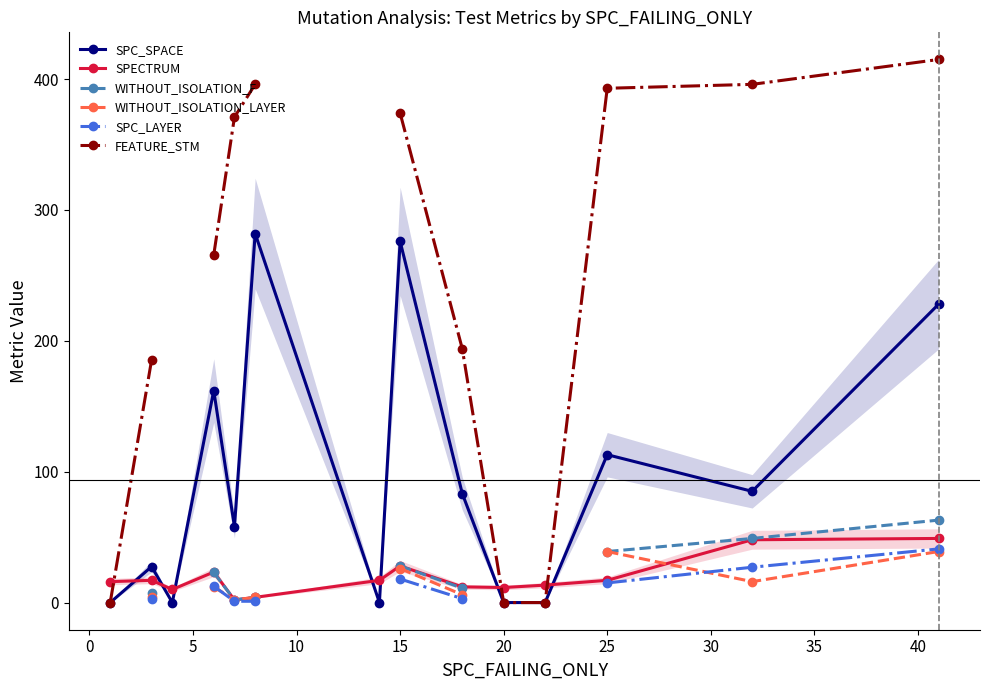

What is the greatest value displayed?

415.0